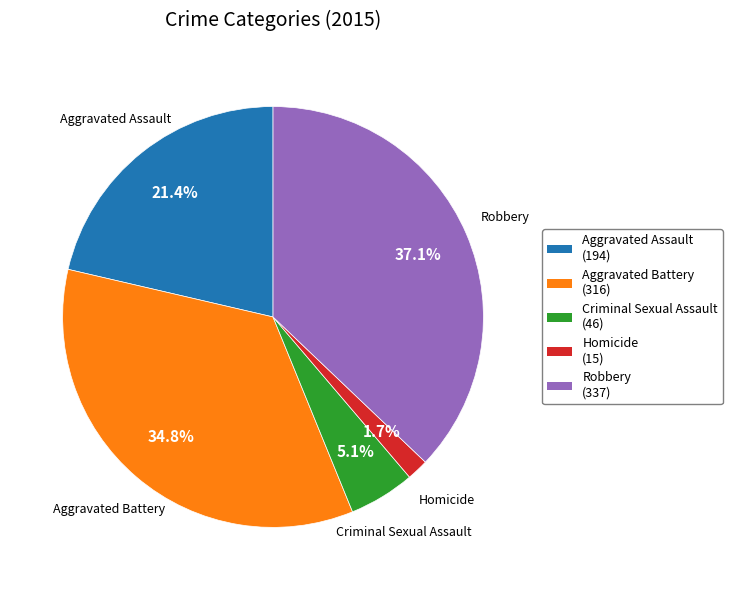

True or false: Criminal Sexual Assault accounts for 5% of the total.

True